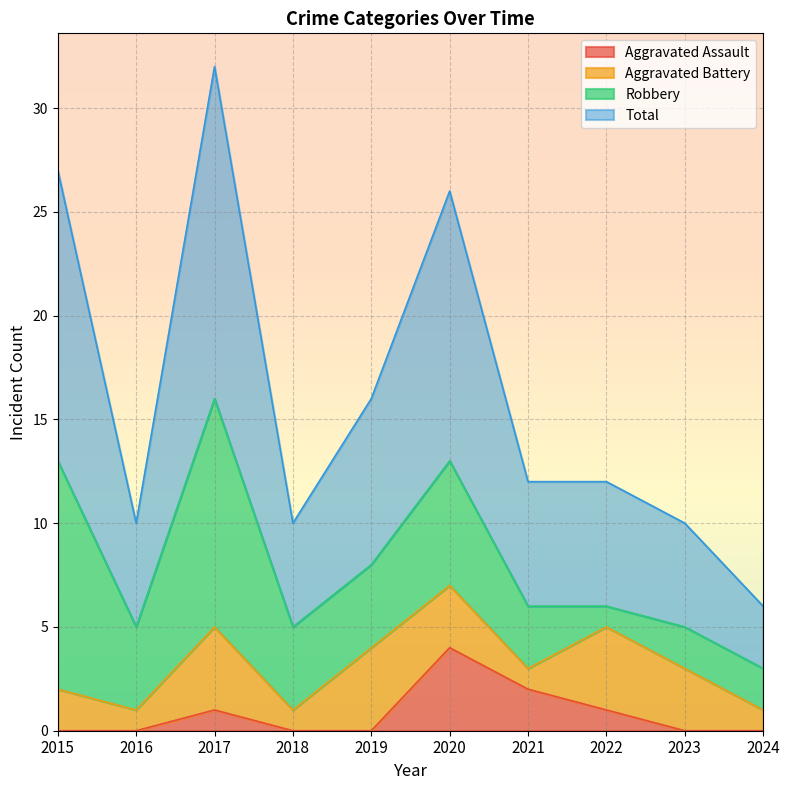

What is the average value of the Aggravated Assault series?

1